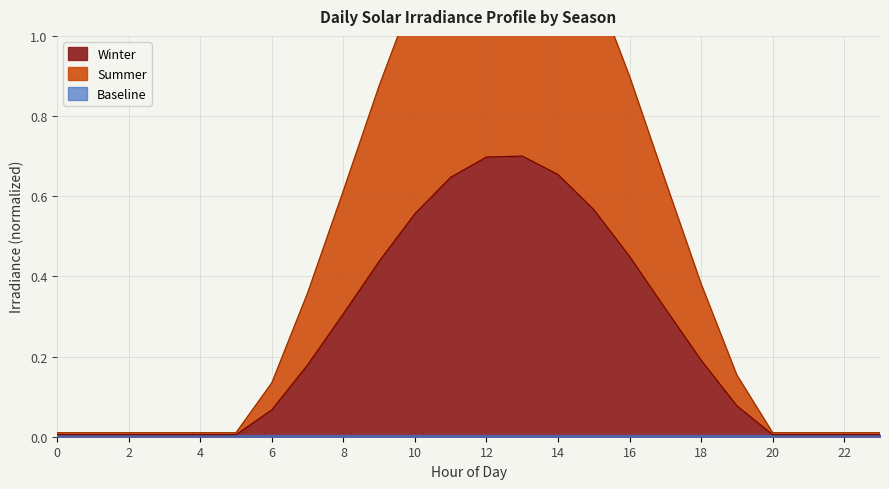

The value of Summer at 8 is 0.4. True or false?

False